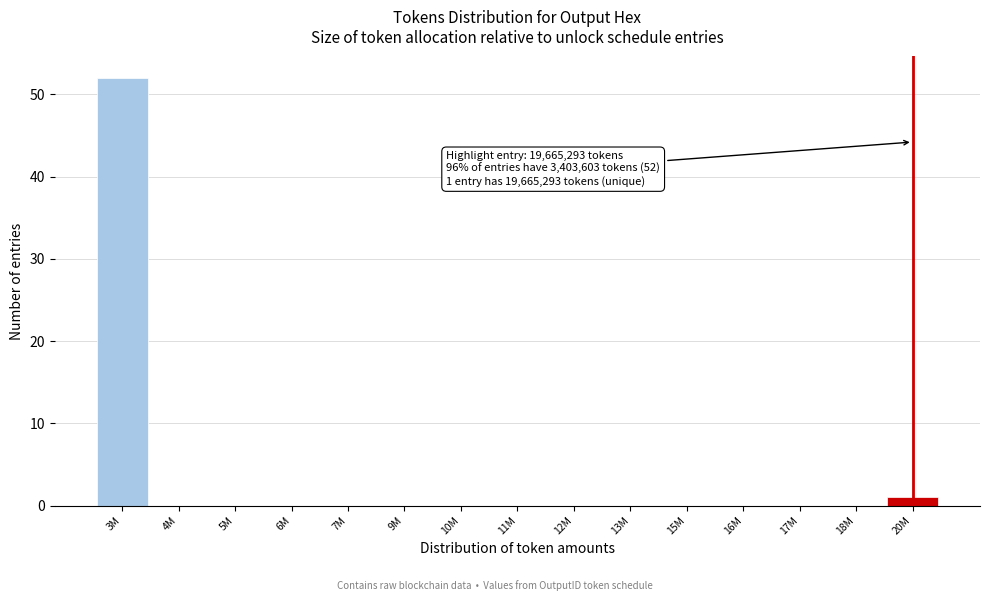

Reading left to right, transcribe all the data shown in this chart.

3M=52	4M=0	5M=0	6M=0	7M=0	9M=0	10M=0	11M=0	12M=0	13M=0	15M=0	16M=0	17M=0	18M=0	20M=1